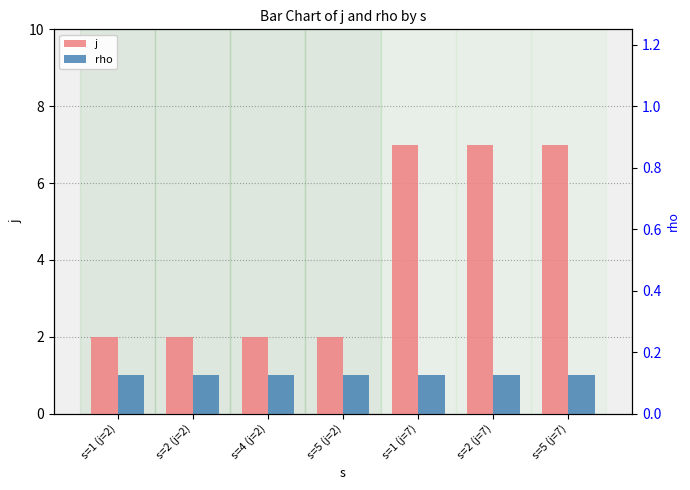

The value of j at s=5 (j=2) is 0. True or false?

False